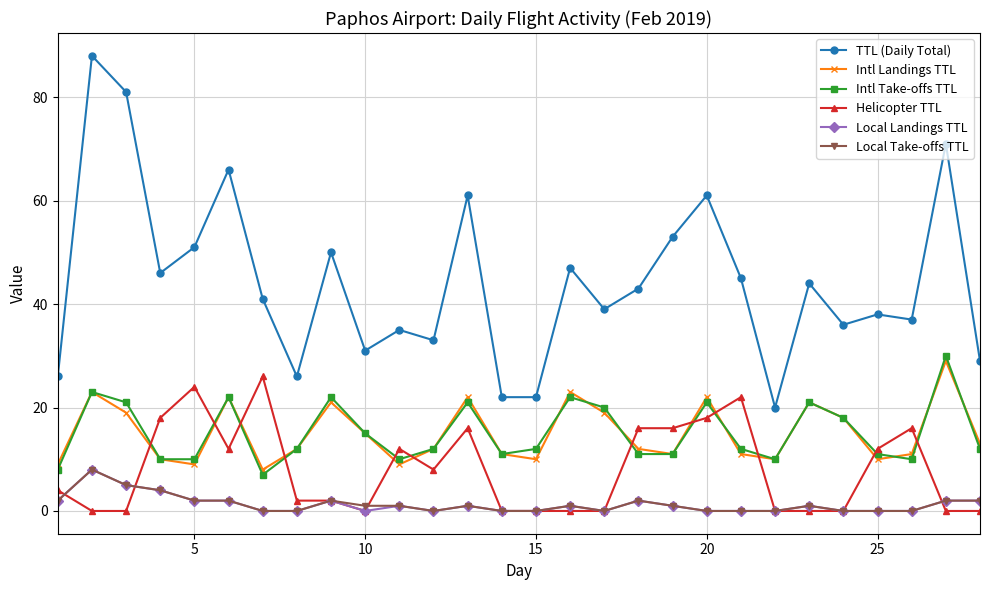

True or false: Intl Take-offs TTL and TTL (Daily Total) intersect in this chart.

False